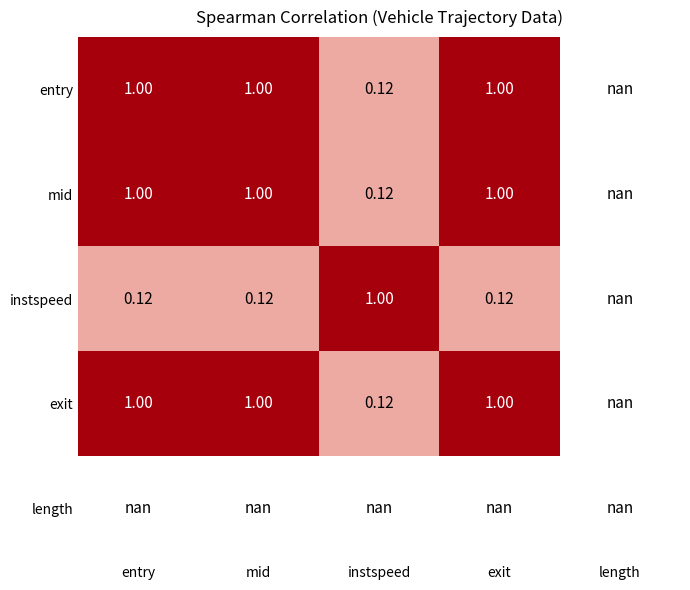

At which label is instspeed closest to 0?

entry